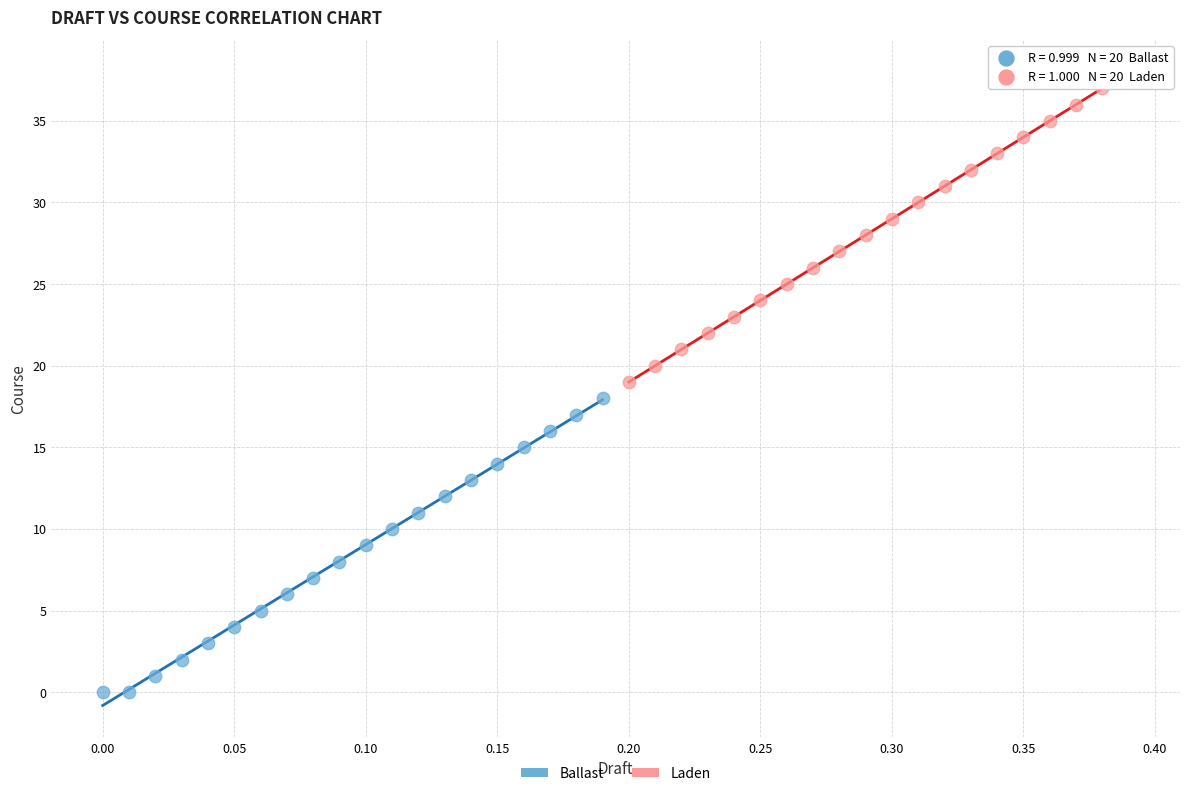

Which series reaches the maximum Y coordinate?

Laden